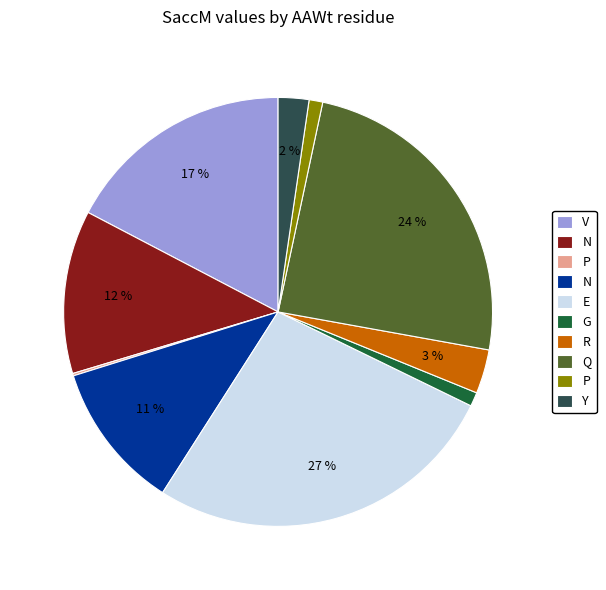

Does any single category account for the majority?

No